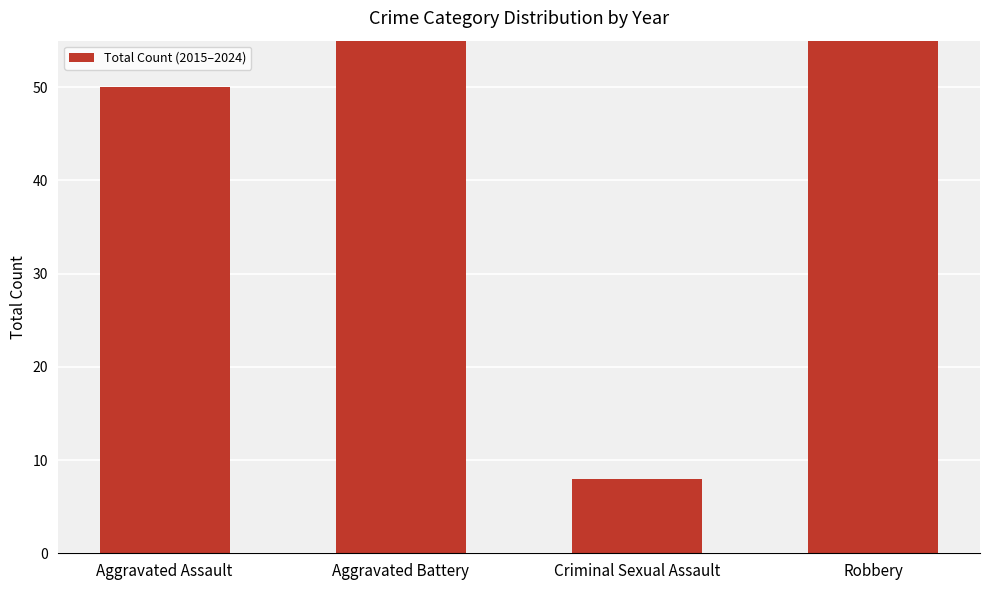

What is the label of the 1st bar from the left?

Aggravated Assault